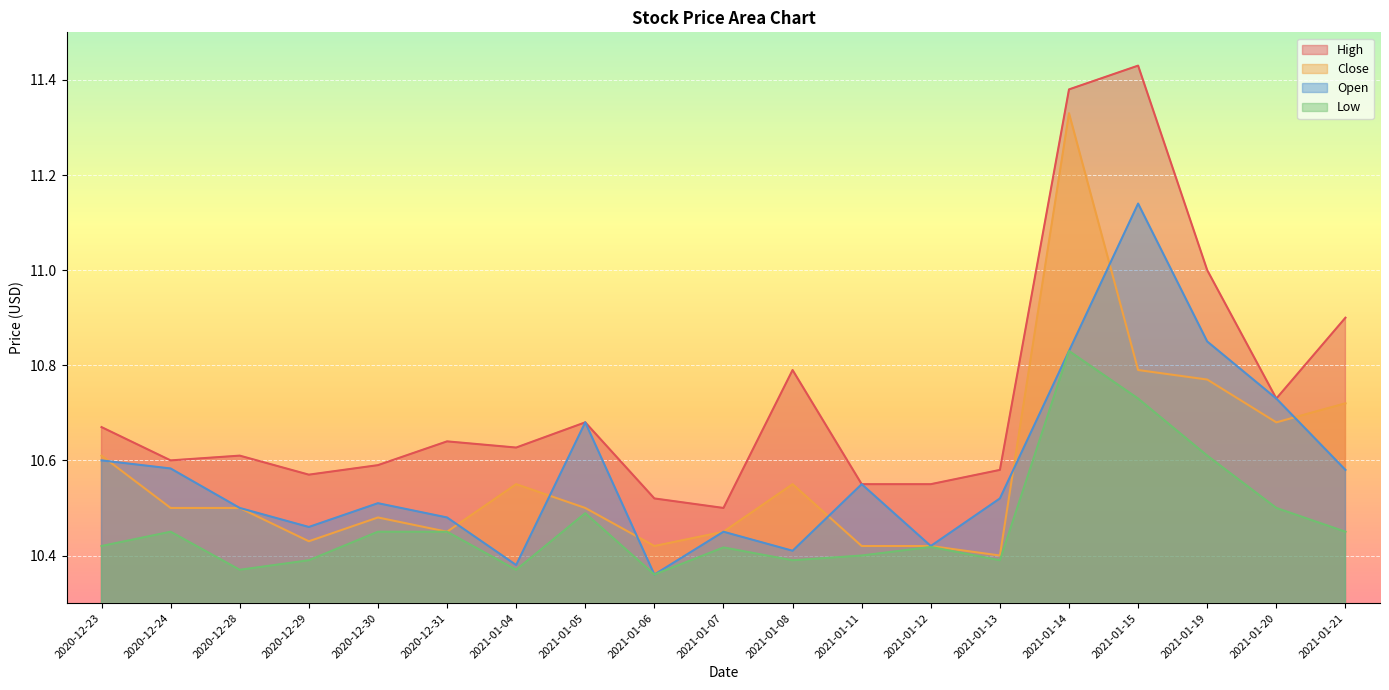

Which category has the lowest value in the Close series?

2021-01-13